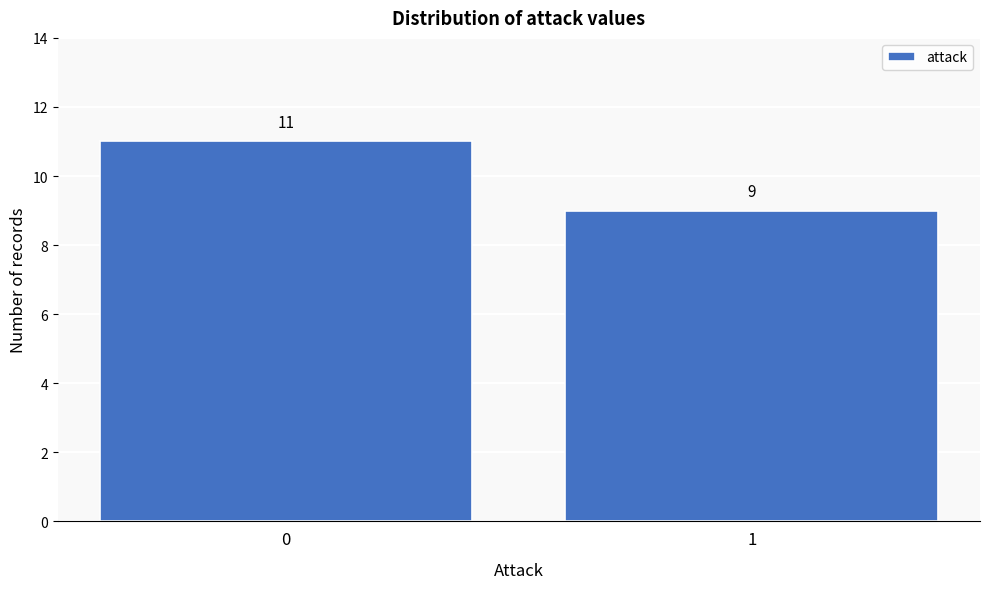

Reading left to right, what are all the values shown in this chart?

11	9